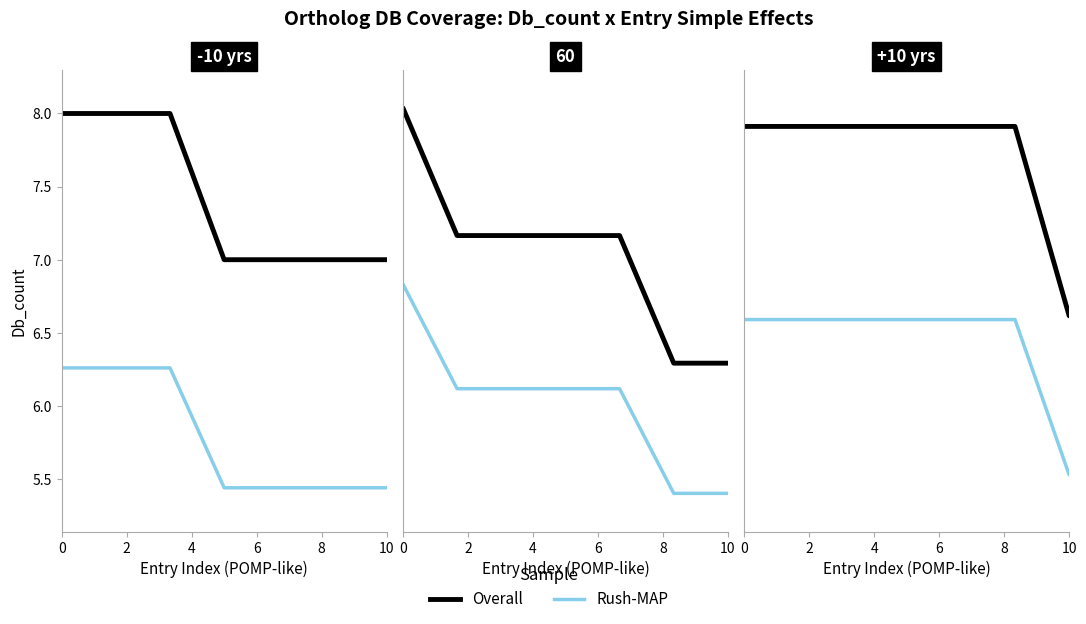

Between 6 and 6, which is larger?

6